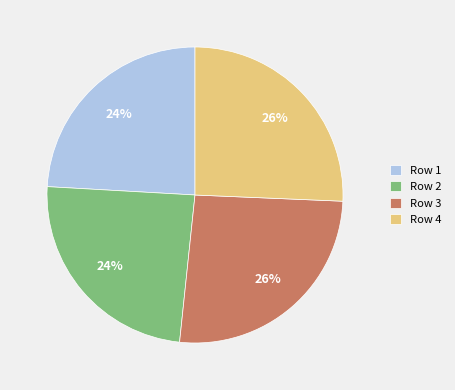

Is it true that Row 4 is 26% of the pie?

True